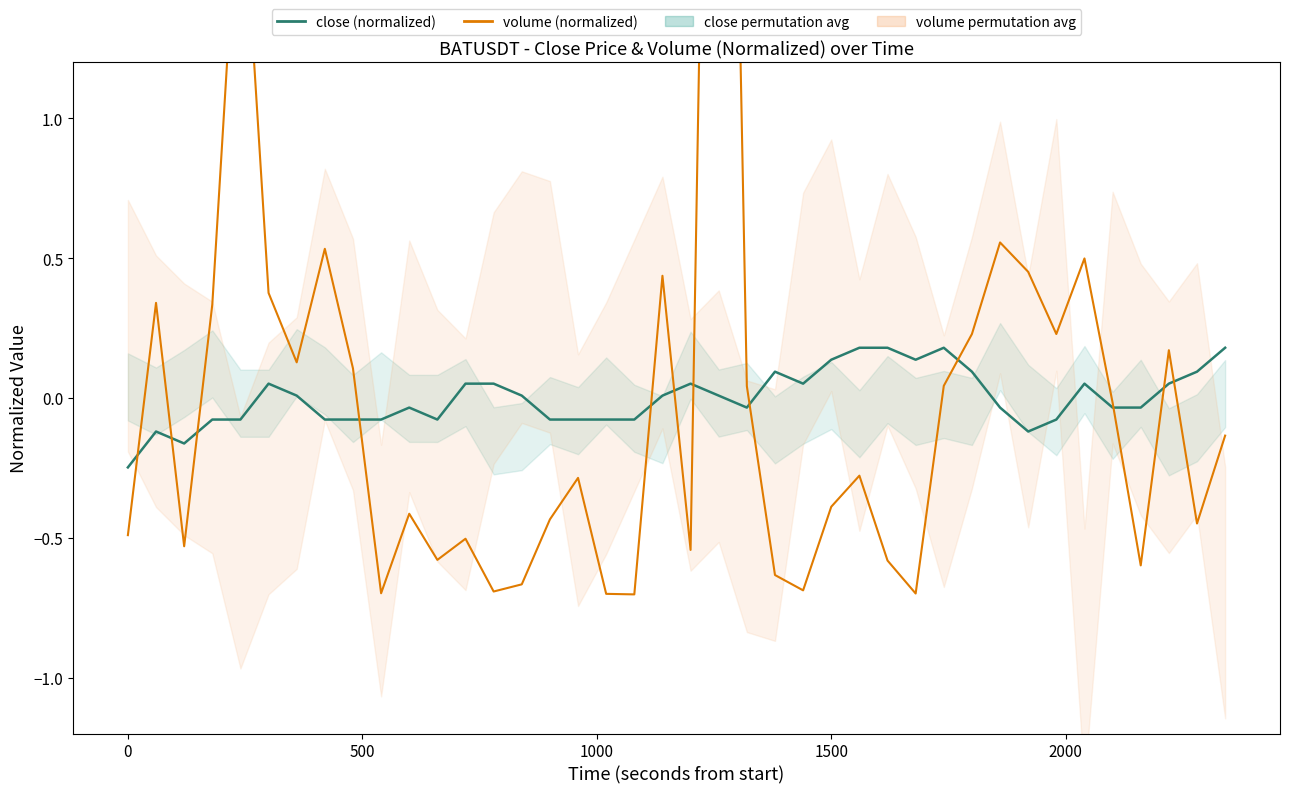

What is the maximum value for volume (normalized)?

5.2